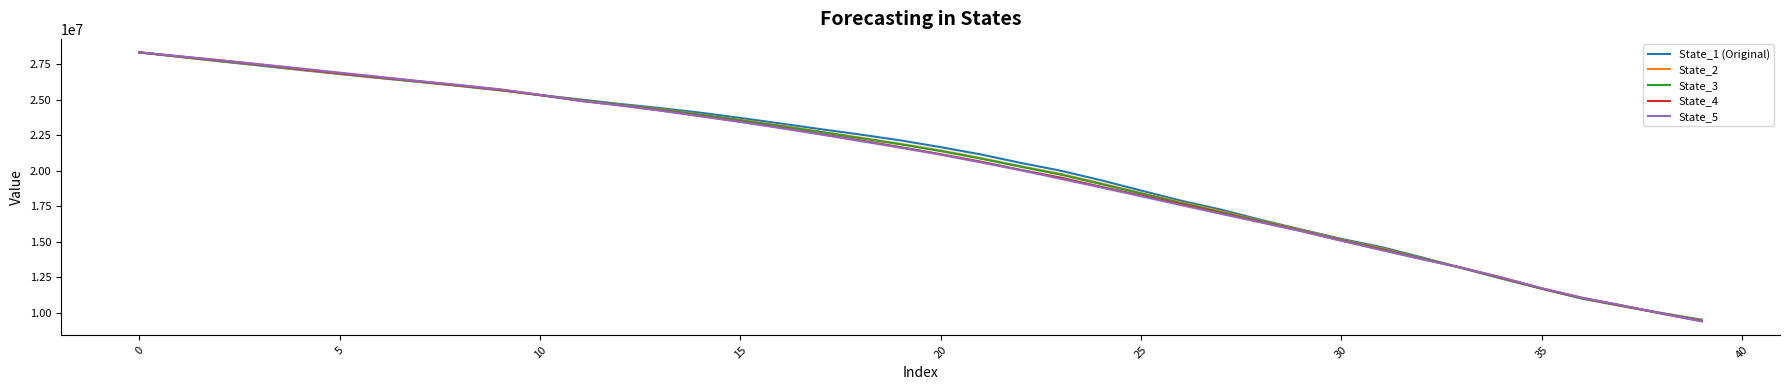

Which series has the largest range (max minus min)?

State_5